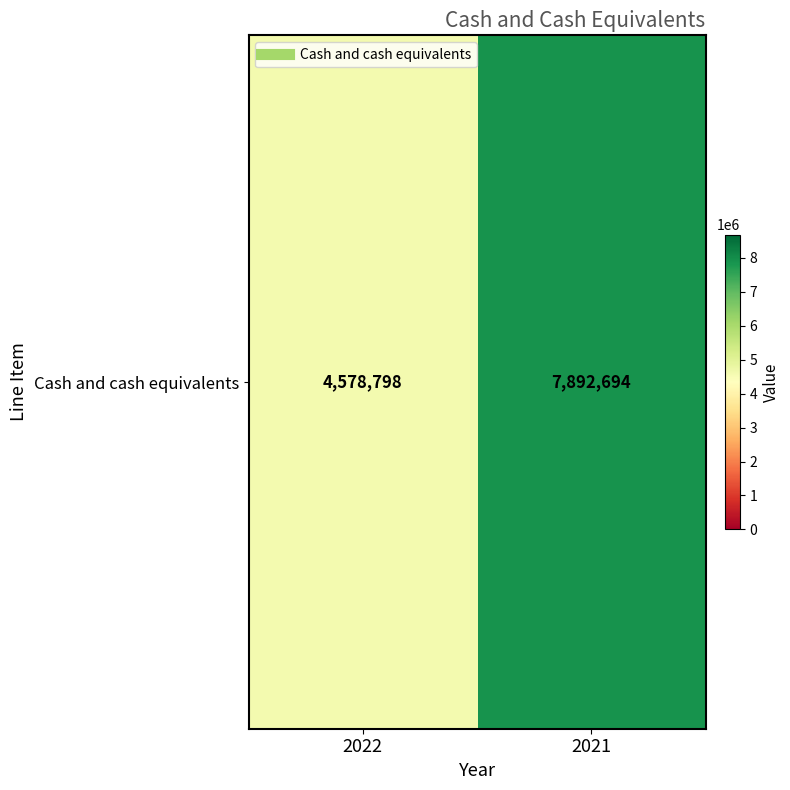

List the labels in order of value, smallest first.

2022, 2021